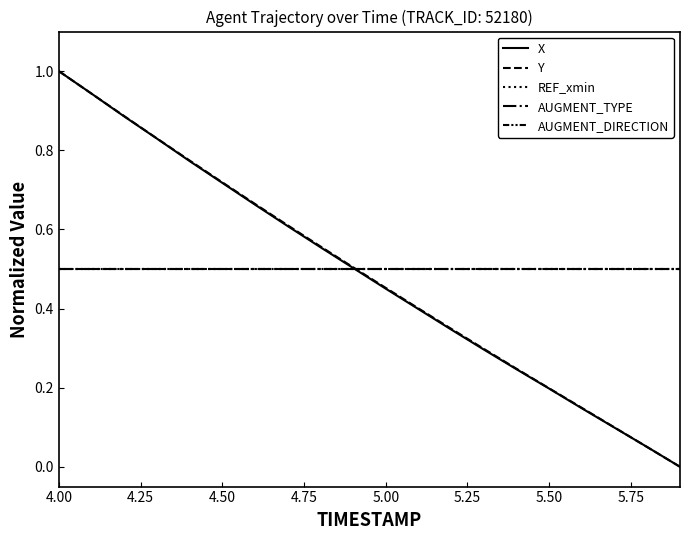

Is this an area chart (filled region under the line)?

No